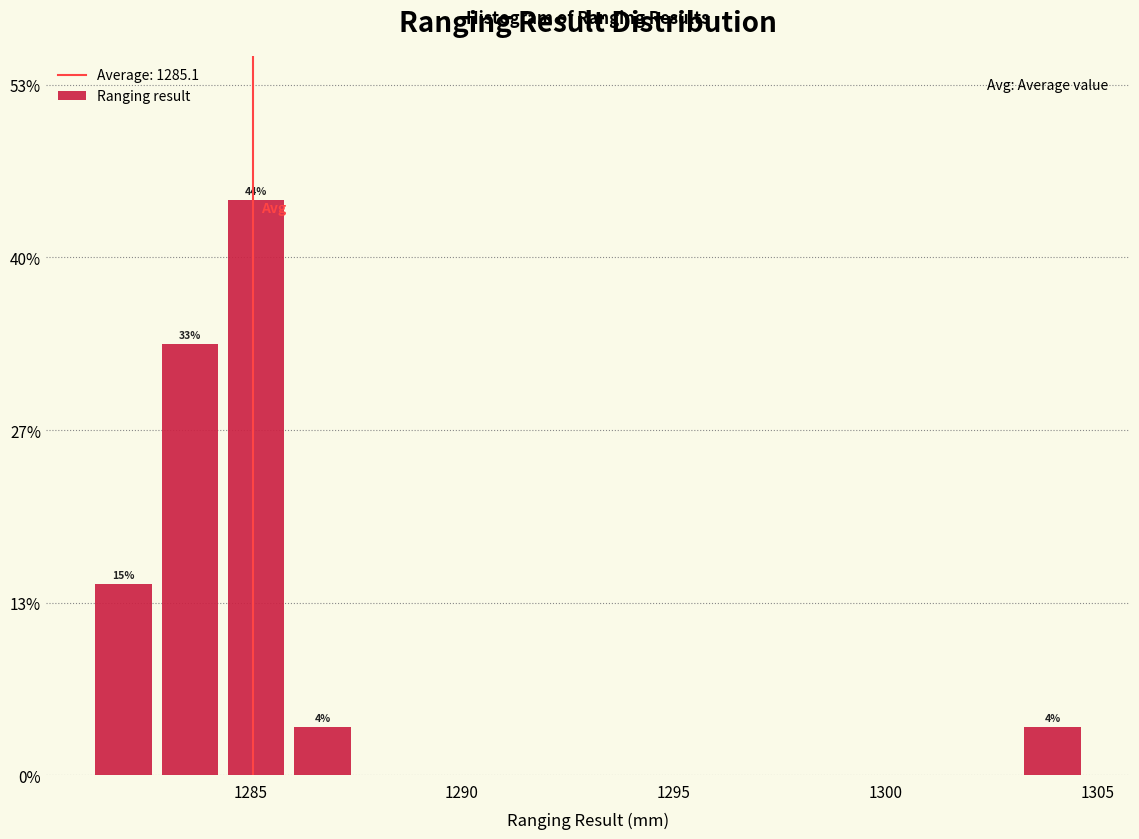

Read against the x-axis, roughly where is the centre of the tallest bar?

1285.0